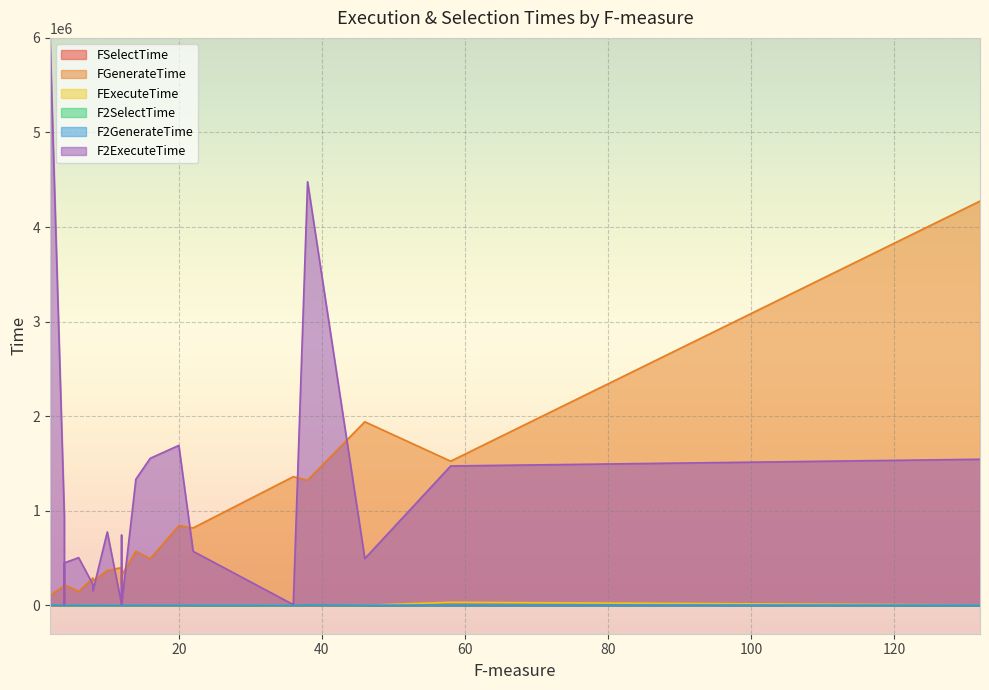

How many lines are shown in the chart?

6